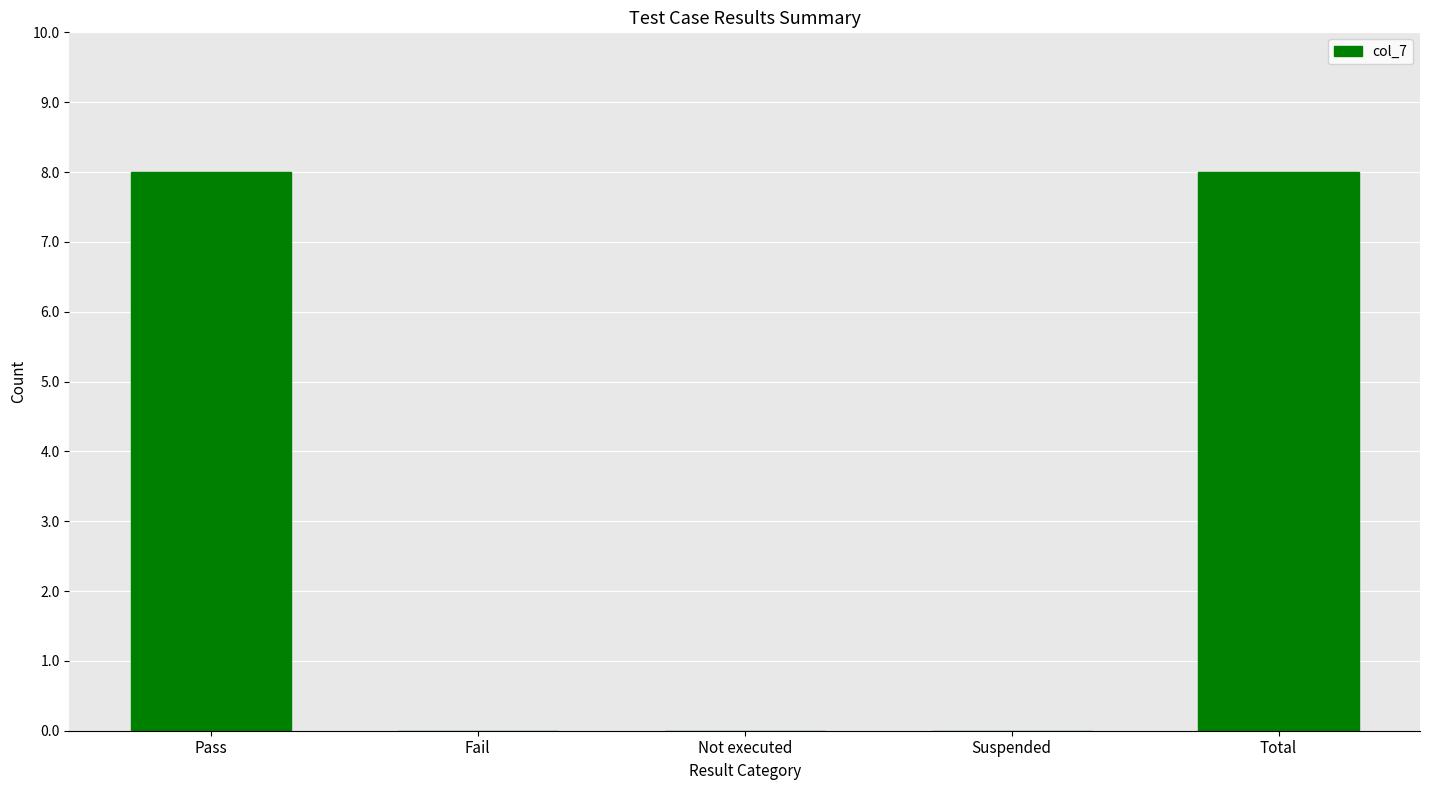

The chart shows a value of 0 at Not executed. True or false?

True